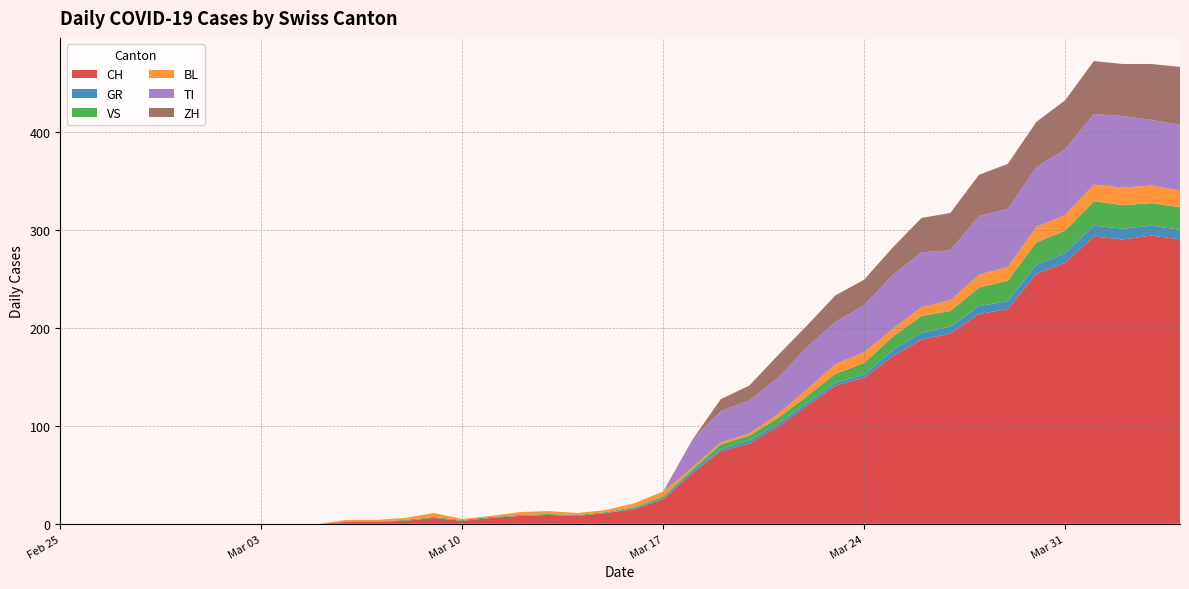

Reading left to right, transcribe all the data shown in this chart.

CH: 0	0	0	0	0	0	0	0	0	0	2	2	3	6	3	6	8	9	8	11	15	25	51	74	82	99	120	141	149	171	188	194	214	219	255	266	293	290	294	290
GR: 0	0	0	0	0	0	0	0	0	0	0	0	0	0	0	0	0	0	0	0	1	1	2	2	3	3	3	3	3	6	7	7	8	8	9	10	11	11	10	10
VS: 0	0	0	0	0	0	0	0	0	0	0	0	1	1	1	1	1	1	1	1	1	2	2	5	5	6	7	9	12	14	17	16	19	21	23	23	25	24	23	23
BL: 0	0	0	0	0	0	0	0	0	0	2	2	2	4	1	1	3	3	2	2	4	5	2	2	2	4	7	10	11	8	9	11	13	14	16	16	17	18	18	17
TI: 0	0	0	0	0	0	0	0	0	0	0	0	0	0	0	0	0	0	0	0	0	0	28	32	34	37	43	43	48	55	56	51	60	59	61	67	72	73	67	67
ZH: 0	0	0	0	0	0	0	0	0	0	0	0	0	0	0	0	0	0	0	0	0	0	0	12	15	23	22	27	26	28	35	38	42	46	46	50	54	53	57	59